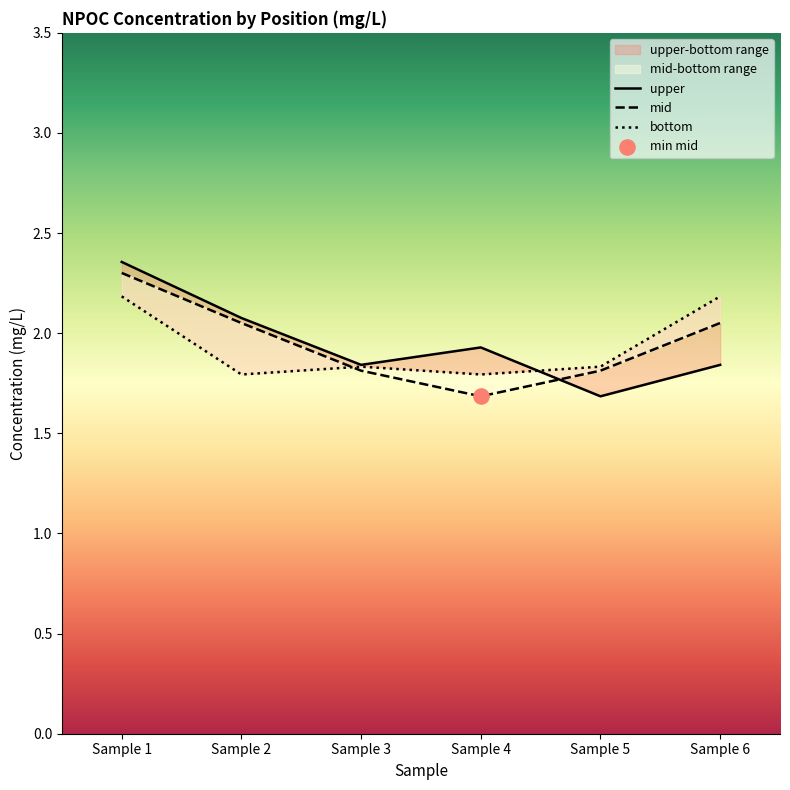

At how many categories does at least one series exceed 1?

6